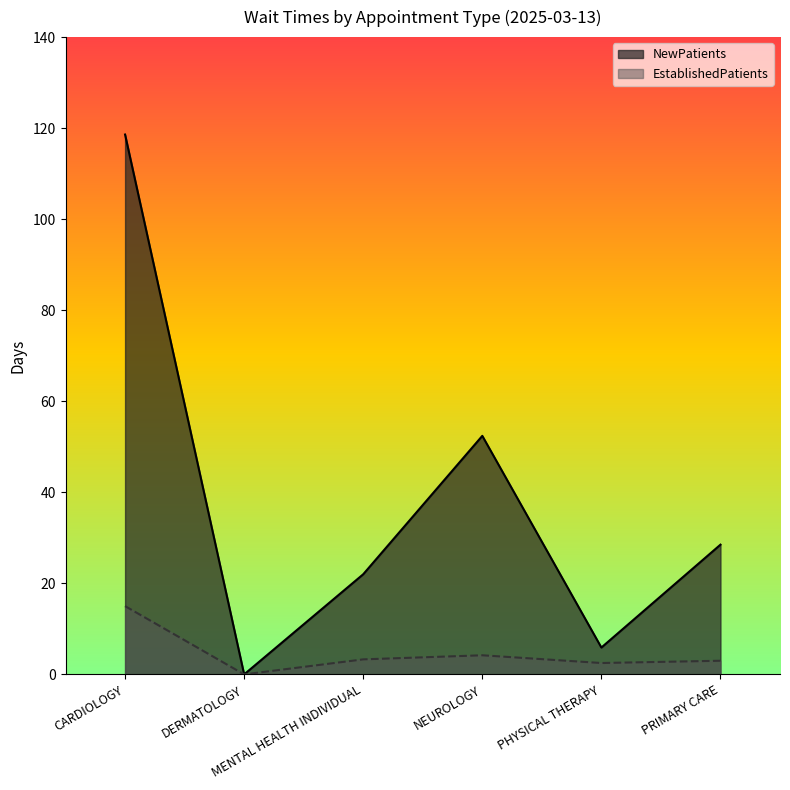

At which category does NewPatients reach its first local valley?

DERMATOLOGY